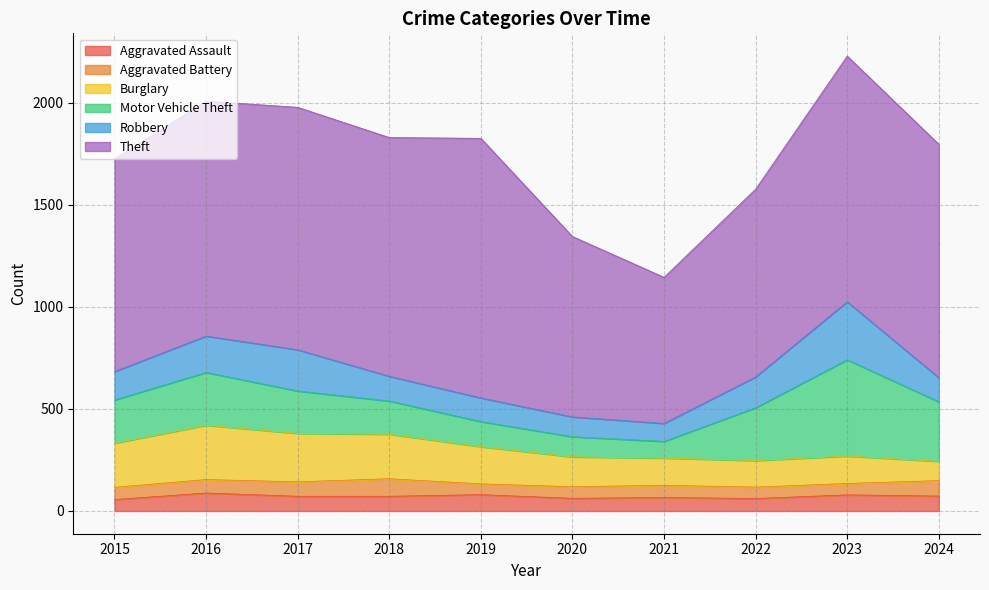

True or false: Robbery and Motor Vehicle Theft intersect in this chart.

True